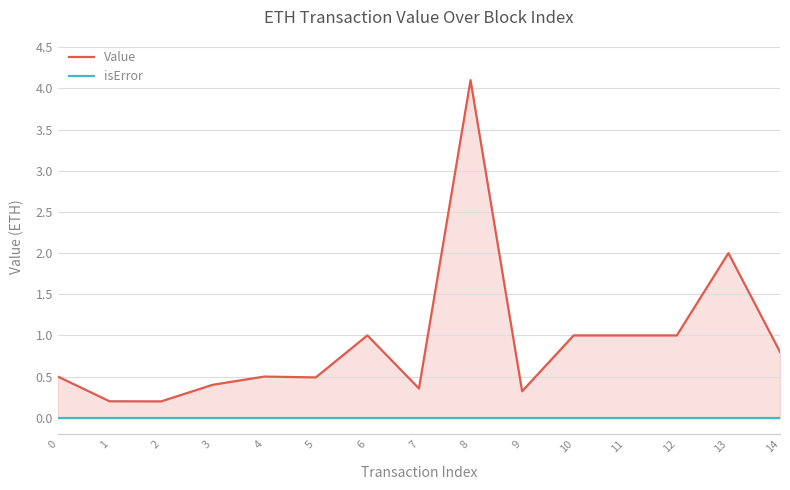

Rank the categories by Value value from lowest to highest.

2, 1, 9, 7, 3, 5, 0, 4, 14, 6, 10, 11, 12, 13, 8